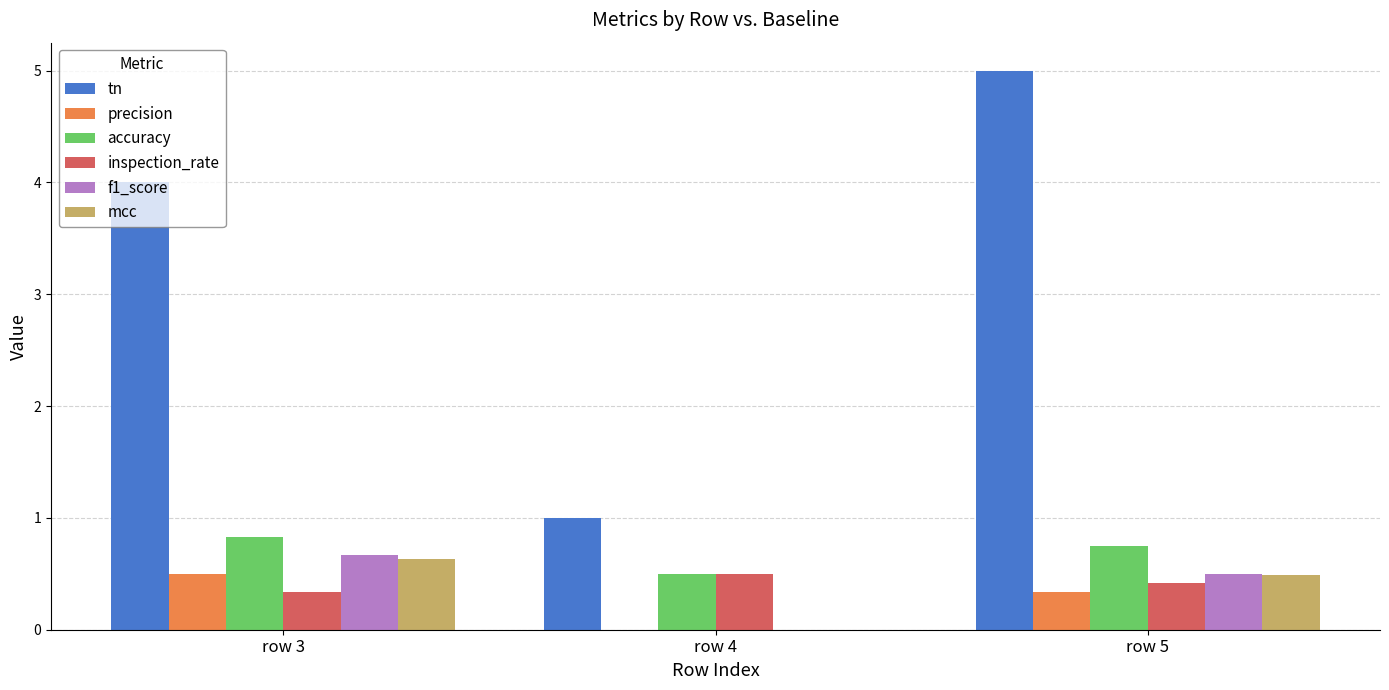

True or false: accuracy has a value of 0.8 at row 5.

True